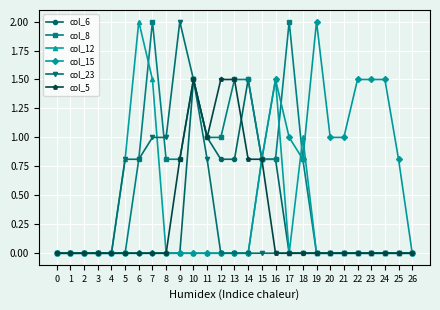

Reading left to right, what are all the values shown in this chart?

col_6: 0.0	0.0	0.0	0.0	0.0	0.0	0.0	0.0	0.0	0.0	1.5	1.0	0.8	0.8	1.5	0.8	0.8	0.0	0.0	0.0	0.0	0.0	0.0	0.0	0.0	0.0	0.0
col_8: 0.0	0.0	0.0	0.0	0.0	0.0	0.8	2.0	0.8	0.8	1.5	1.0	1.0	1.5	1.5	0.8	0.8	2.0	0.8	0.0	0.0	0.0	0.0	0.0	0.0	0.0	0.0
col_12: 0.0	0.0	0.0	0.0	0.0	0.8	2.0	1.5	0.0	0.0	0.0	0.0	0.0	0.0	0.0	0.8	1.5	0.0	1.0	0.0	0.0	0.0	0.0	0.0	0.0	0.0	0.0
col_15: 0.0	0.0	0.0	0.0	0.0	0.0	0.0	0.0	0.0	0.0	0.0	0.0	0.0	0.0	0.0	0.8	1.5	1.0	0.8	2.0	1.0	1.0	1.5	1.5	1.5	0.8	0.0
col_23: 0.0	0.0	0.0	0.0	0.0	0.8	0.8	1.0	1.0	2.0	1.5	0.8	0.0	0.0	0.0	0.0	0.0	0.0	0.0	0.0	0.0	0.0	0.0	0.0	0.0	0.0	0.0
col_5: 0.0	0.0	0.0	0.0	0.0	0.0	0.0	0.0	0.0	0.8	1.5	1.0	1.5	1.5	0.8	0.8	0.0	0.0	0.0	0.0	0.0	0.0	0.0	0.0	0.0	0.0	0.0